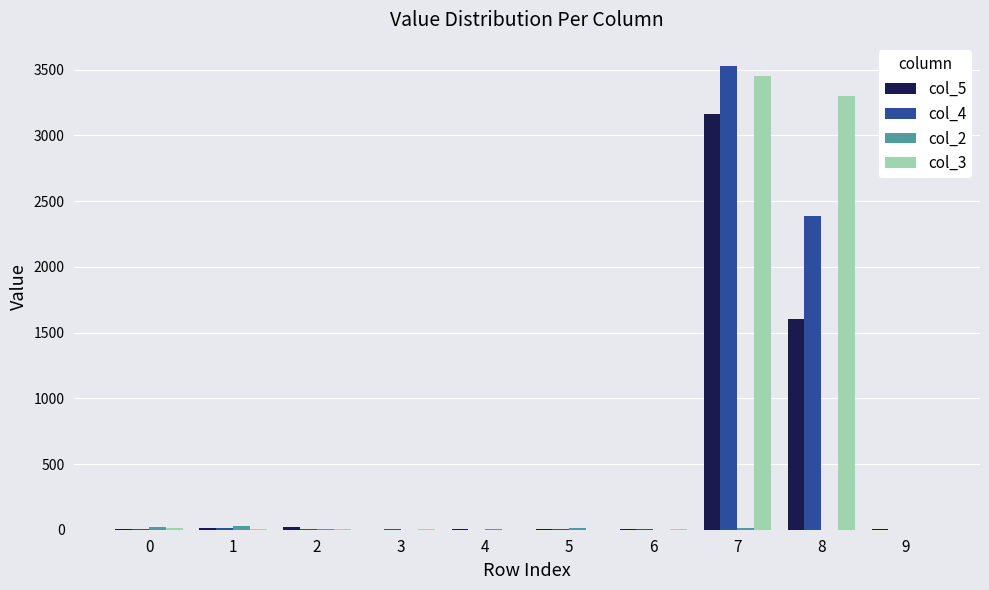

The value of col_4 at 4 is 2216. True or false?

False